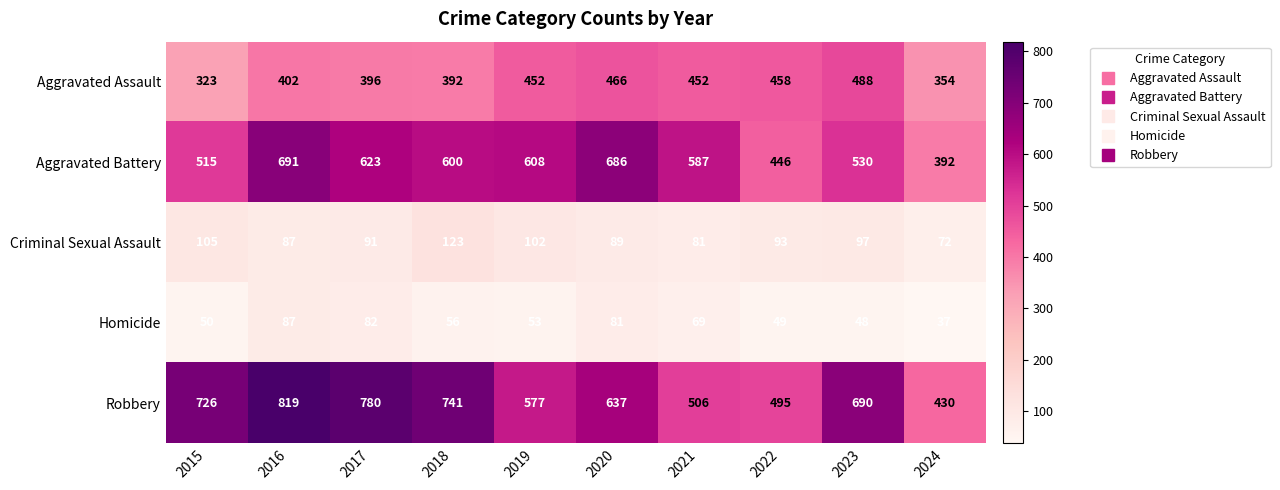

What is the total value across all series at 2017?

1972